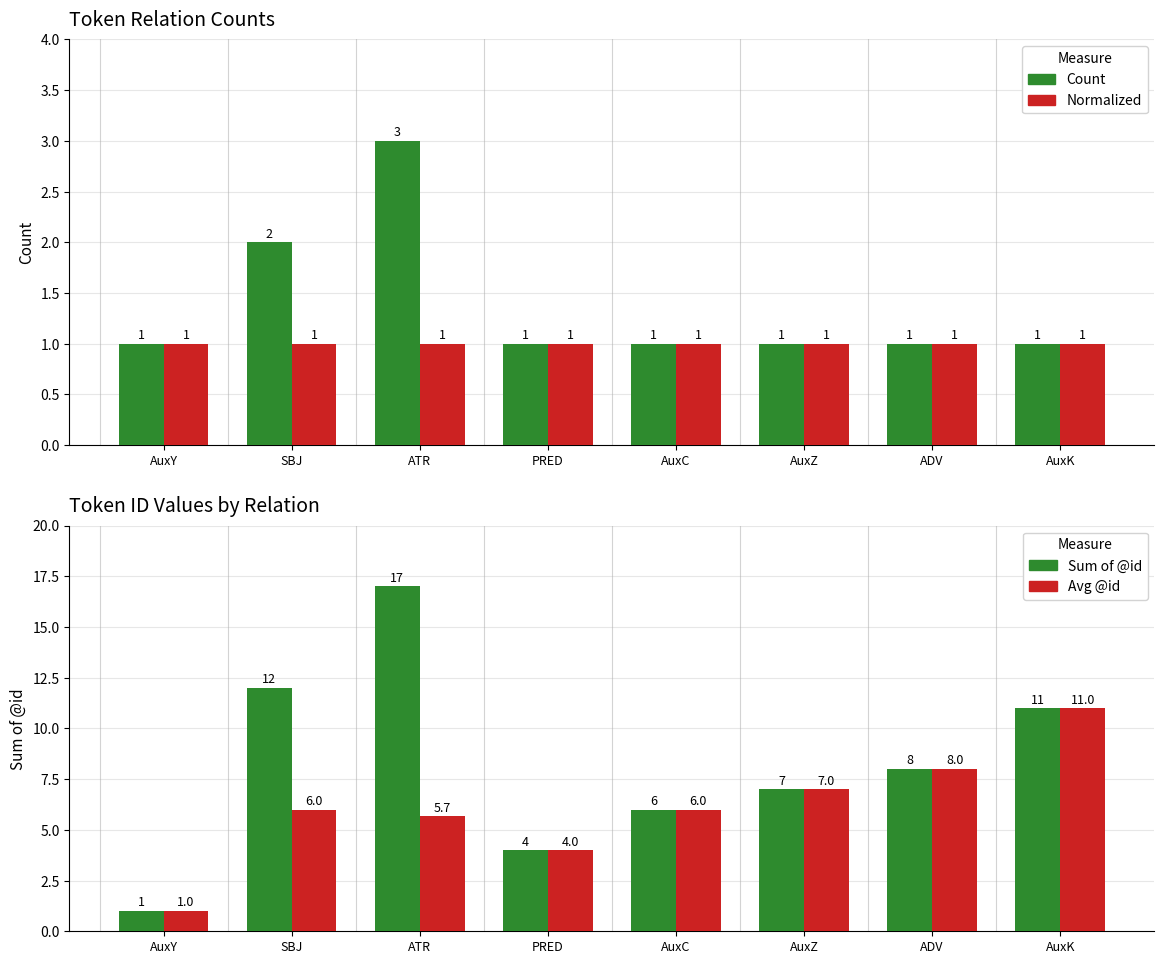

Between AuxY and AuxZ, which is larger?

AuxY